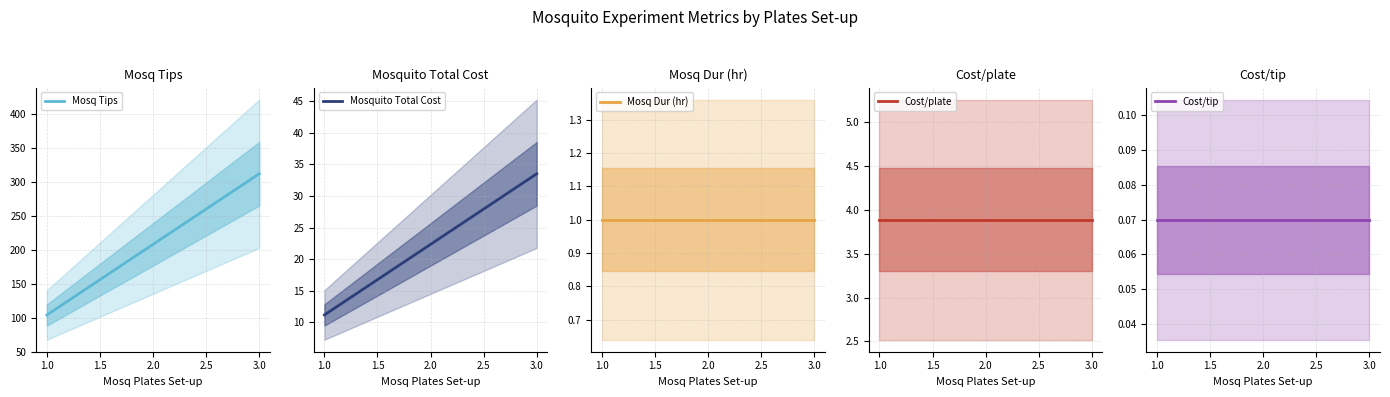

Which series has the largest total across all categories?

Mosq Tips